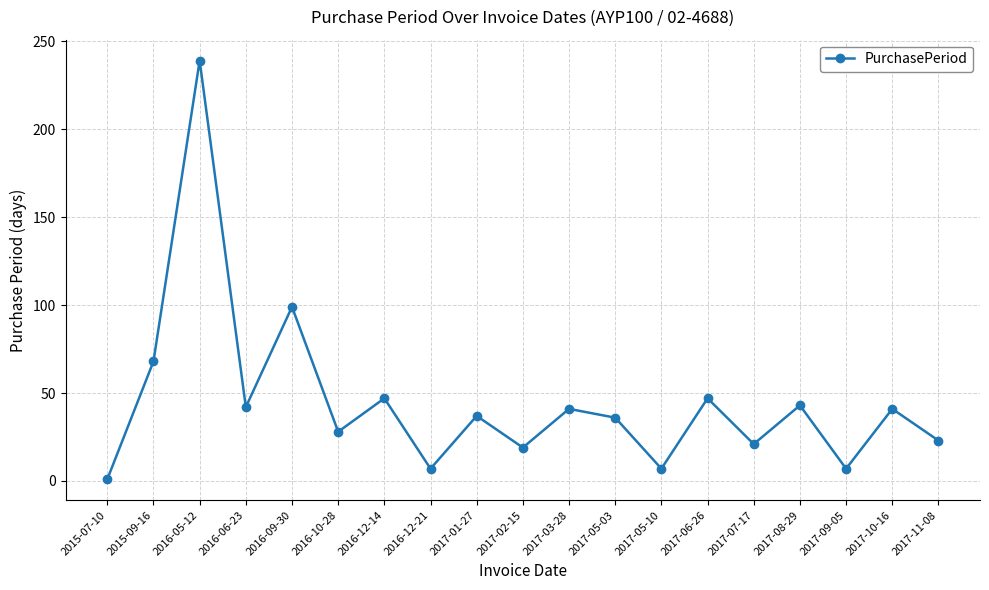

Between 2017-01-27 and 2017-07-17, which is larger?

2017-01-27